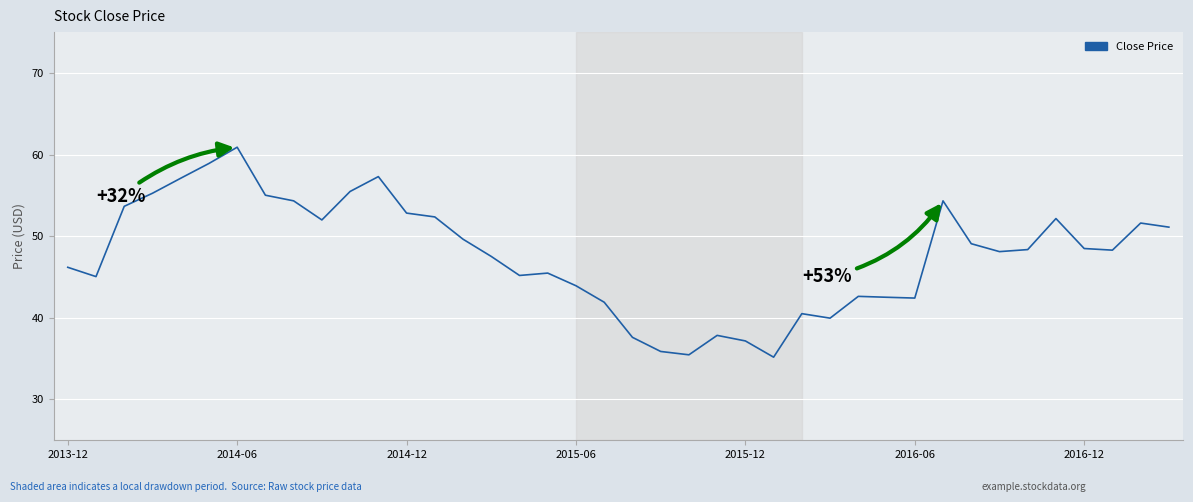

What is the smallest value displayed?

35.2